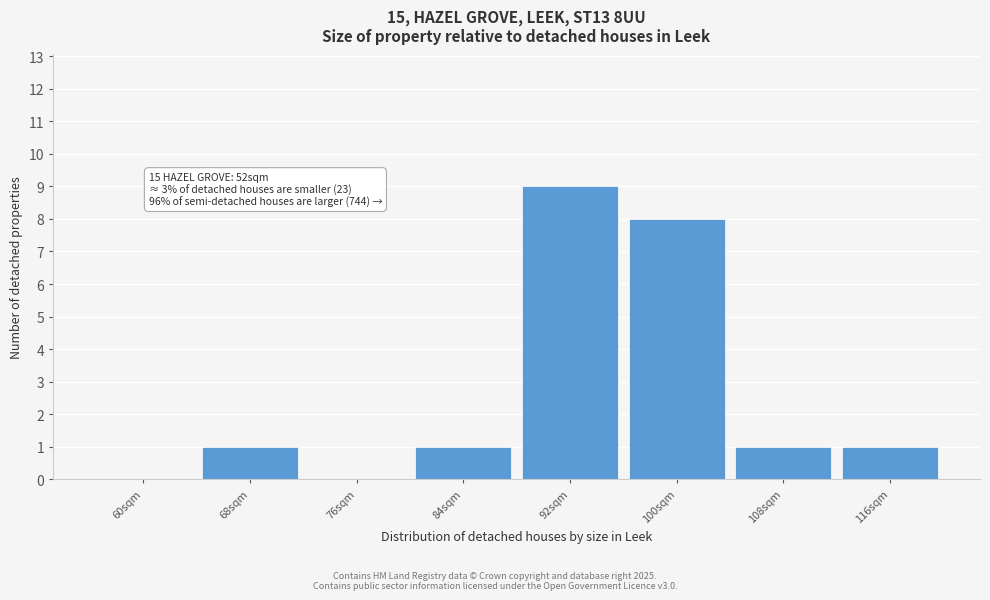

Reading left to right, transcribe all the data shown in this chart.

60sqm=0	68sqm=1	76sqm=0	84sqm=1	92sqm=9	100sqm=8	108sqm=1	116sqm=1